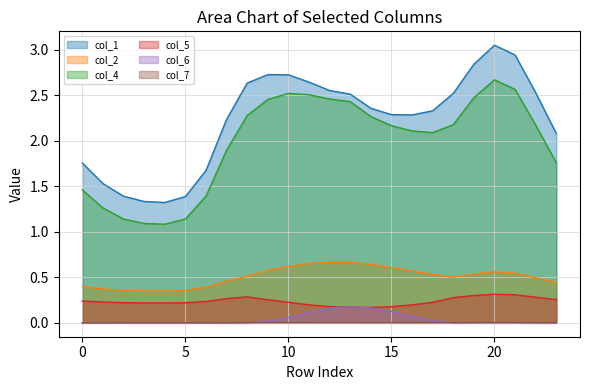

What is the sum of the col_1 values at 5 and 23?

3.5